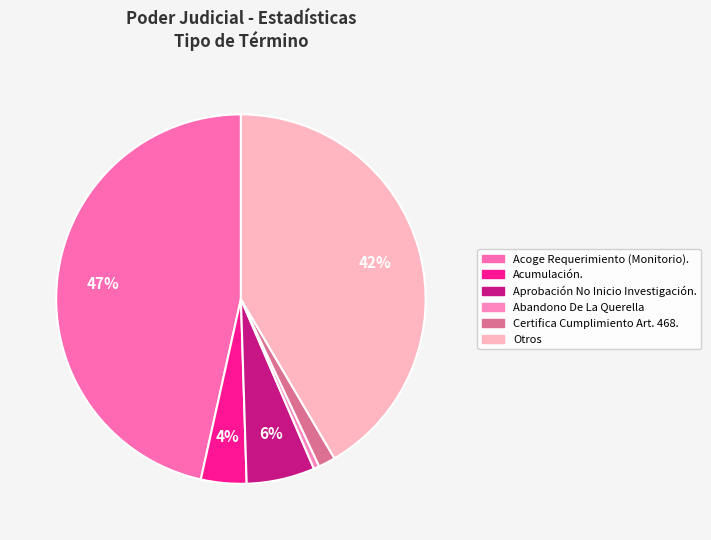

Is it true that Certifica Cumplimiento Art. 468. is 11% of the pie?

False